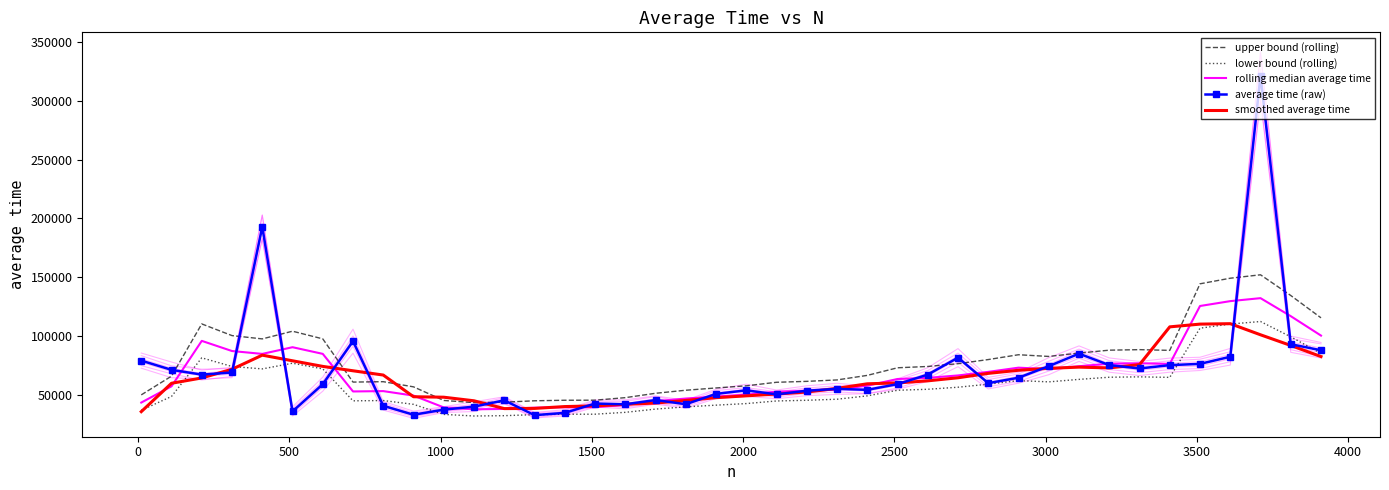

What position from the left is 16?

17